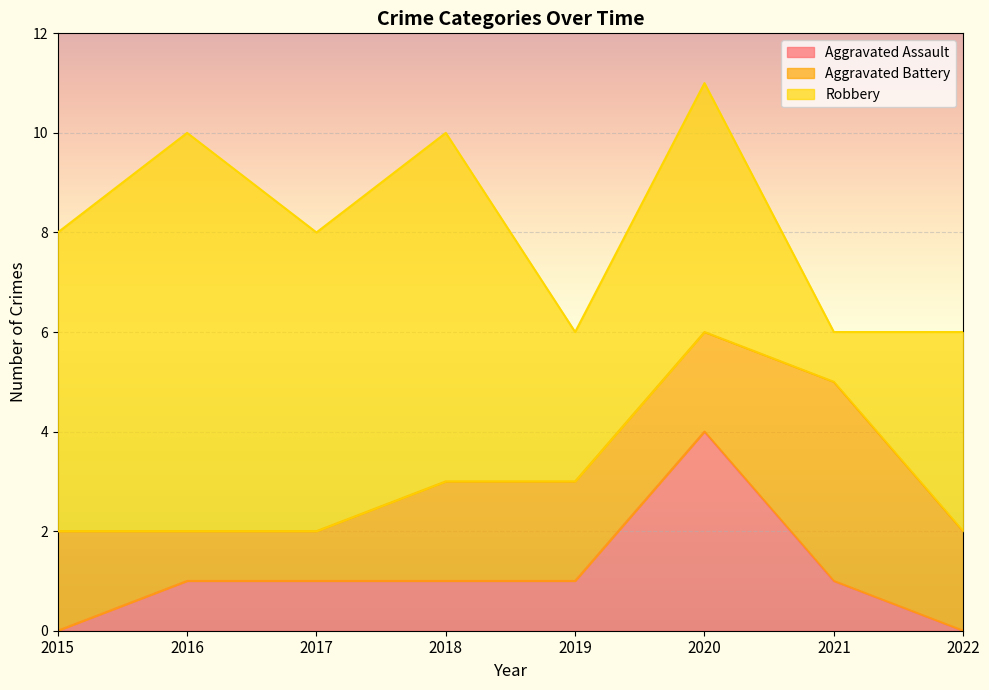

Which series changed the most between 2016 and 2020?

Aggravated Assault